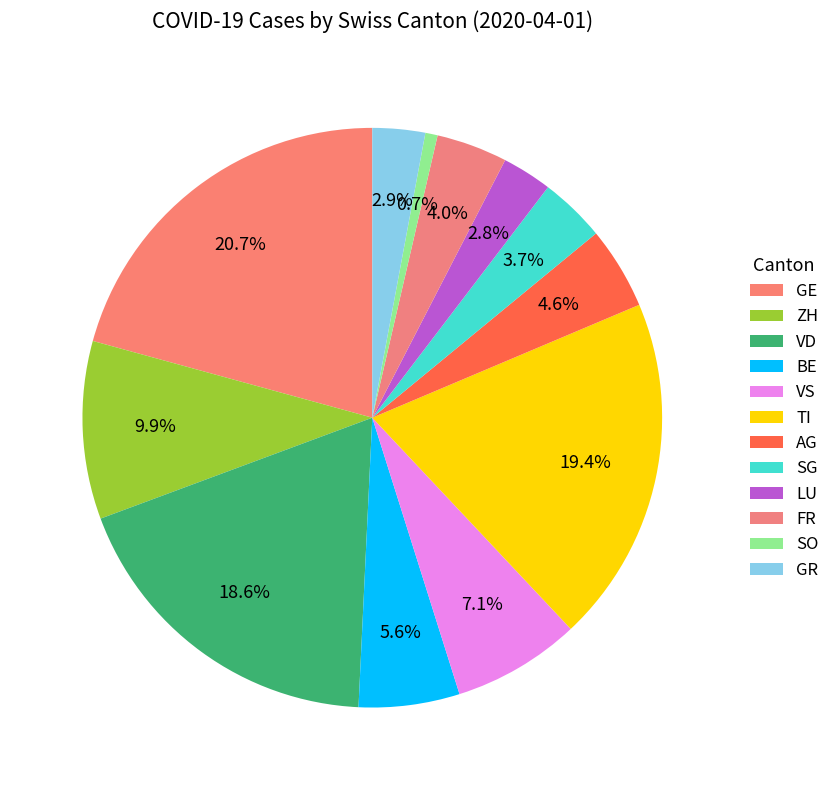

Is there a majority slice in this chart?

No